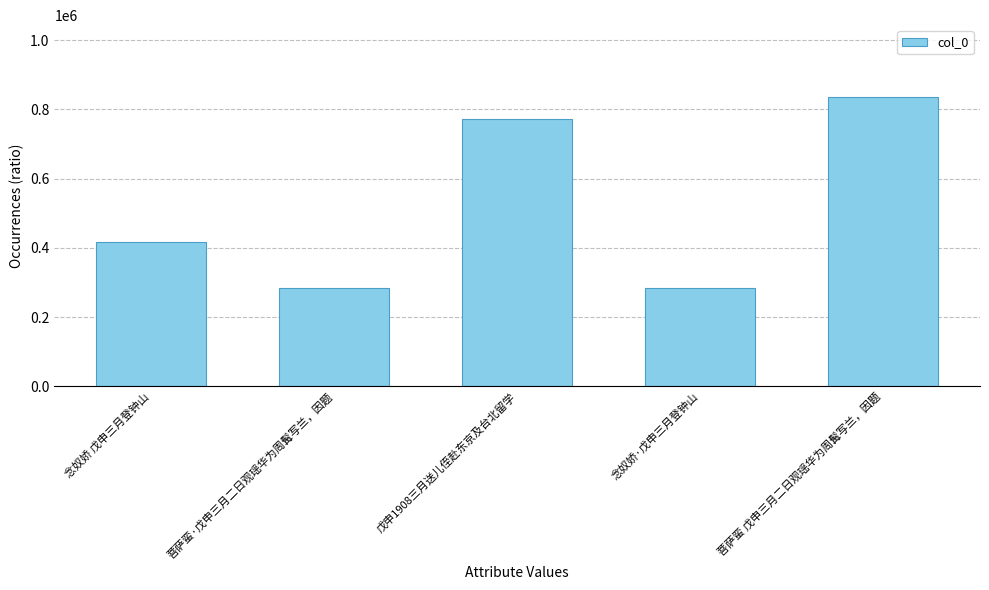

The chart shows a value of 834364 at 菩萨蛮 戊申三月二日观瑶华为周髯写兰，因题. True or false?

True